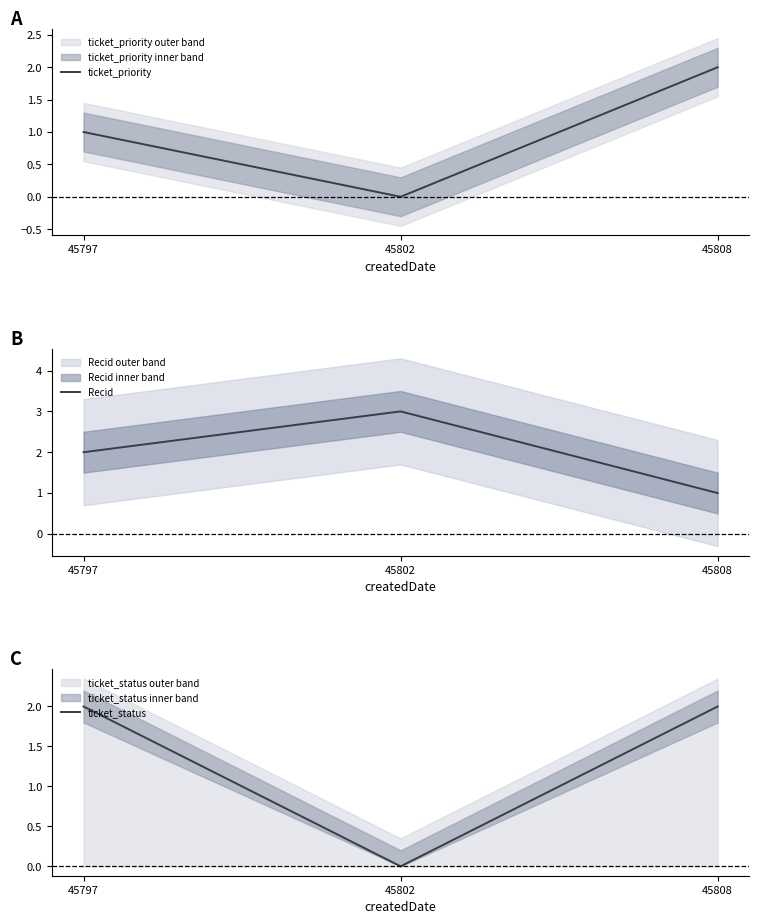

Rank the series by their maximum value, from highest to lowest.

Recid, ticket_priority, ticket_status